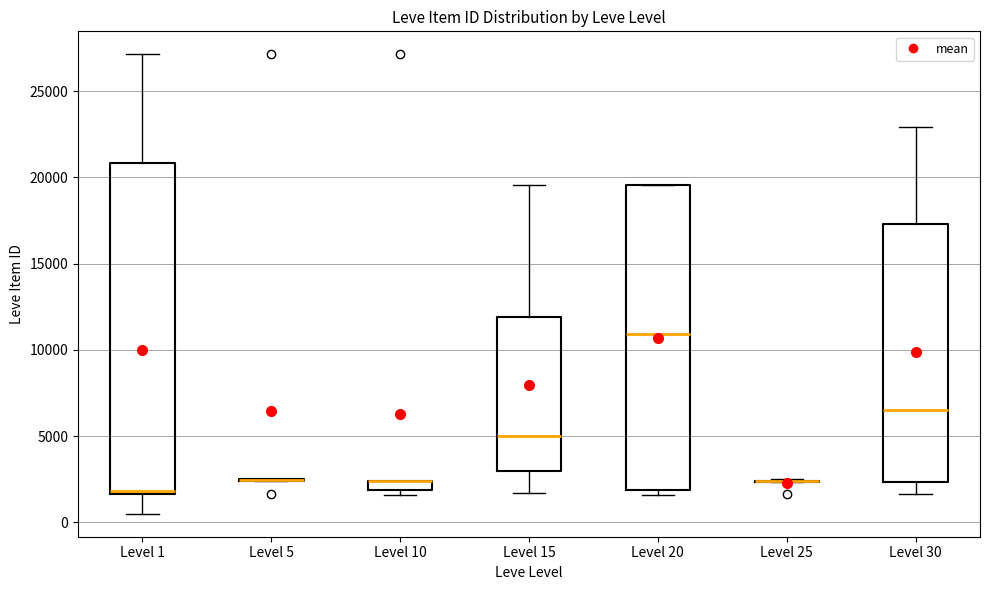

Where does the upper whisker of the box for Level 15 end on the y-axis? The values are not printed on the chart, so give them approximately, as read against the axis.

19500